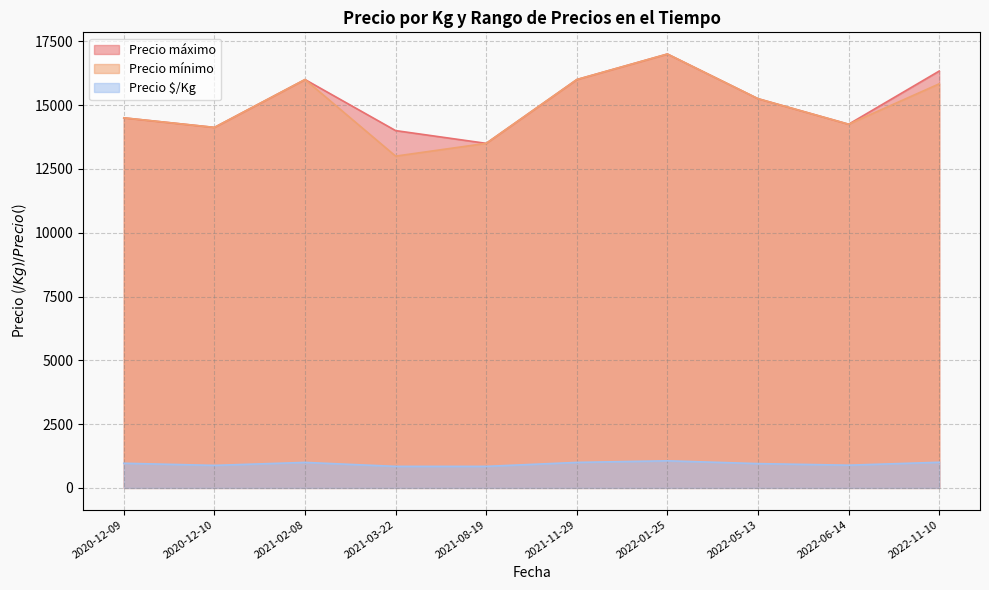

At 2021-03-22, list the series in order from smallest to largest.

Precio $/Kg, Precio mínimo, Precio máximo